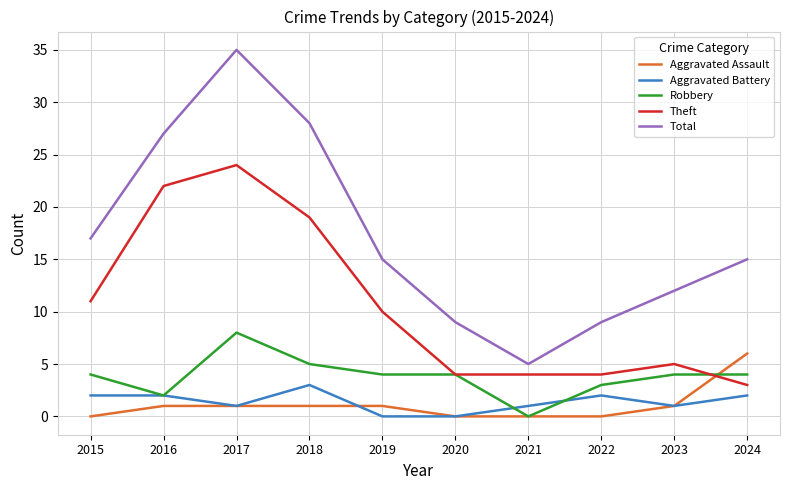

What are all the series names shown in the legend?

Aggravated Assault, Aggravated Battery, Robbery, Theft, Total